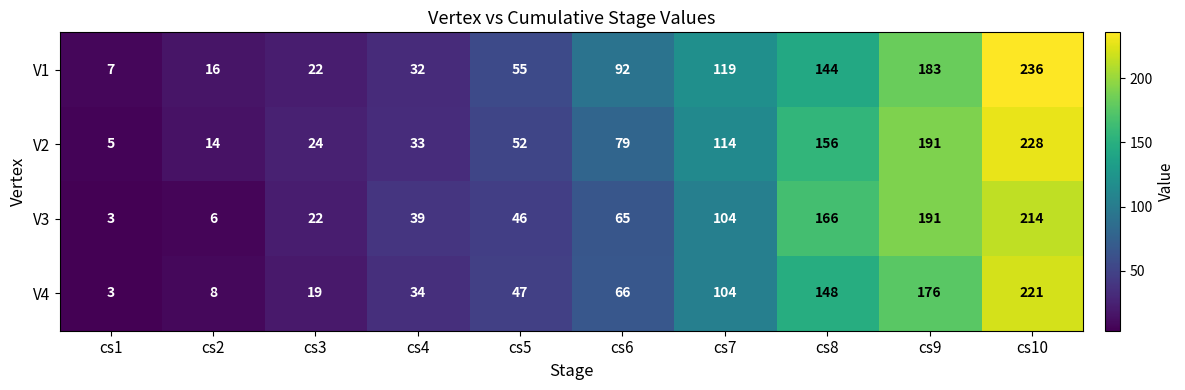

Which series has the largest range (max minus min)?

V1